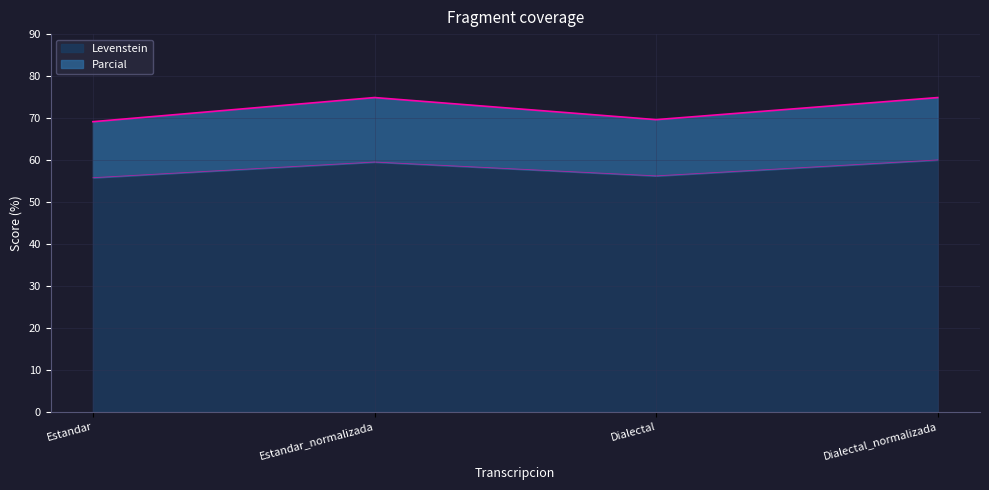

True or false: Levenstein has more than 0 interior local peaks.

True